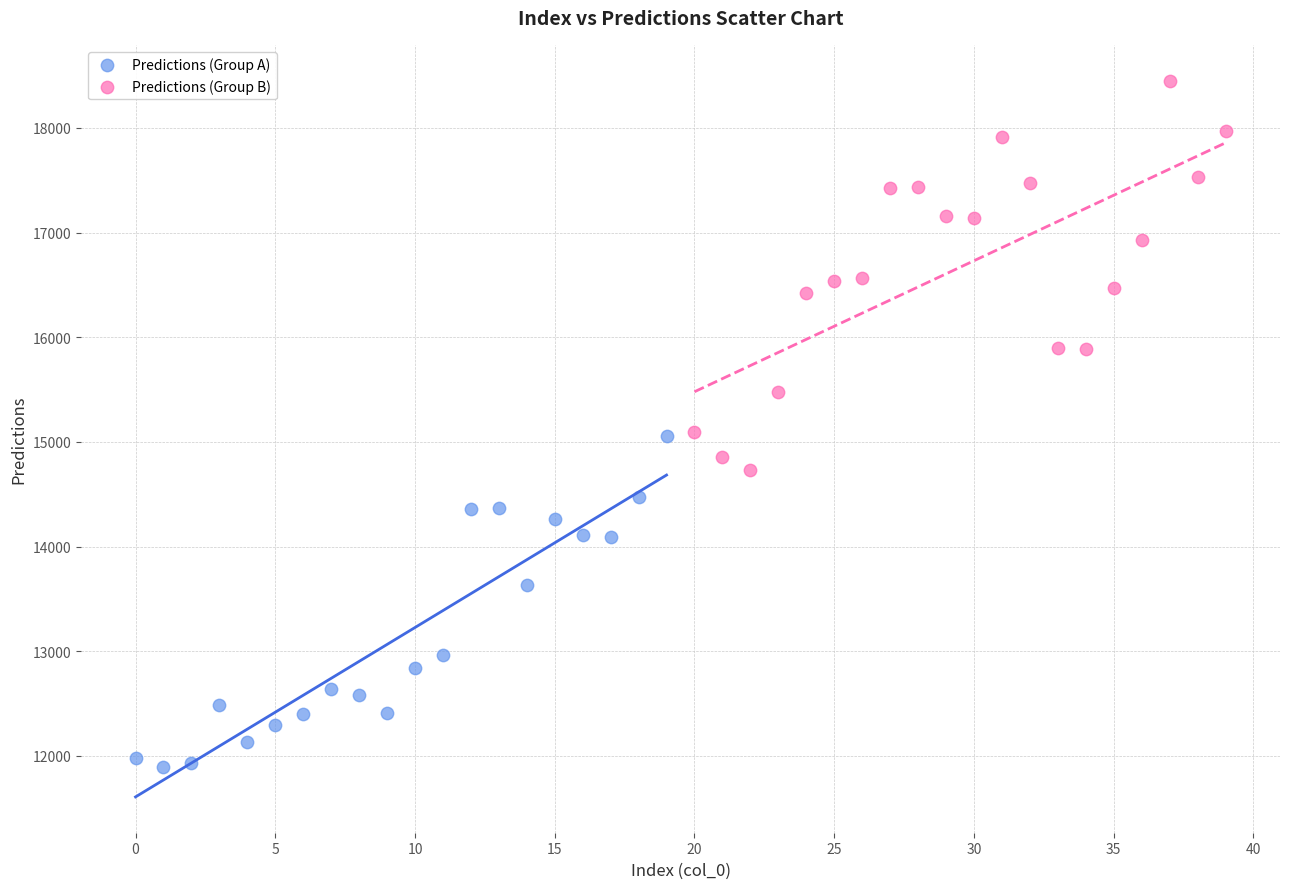

Which series reaches the minimum Y coordinate?

Predictions (Group A)